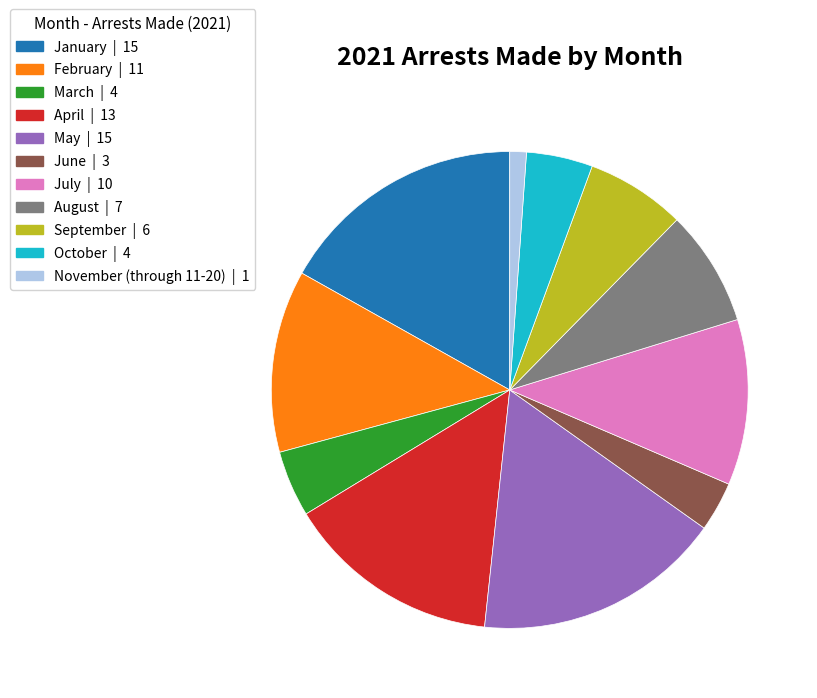

Between February and January, which is larger?

January